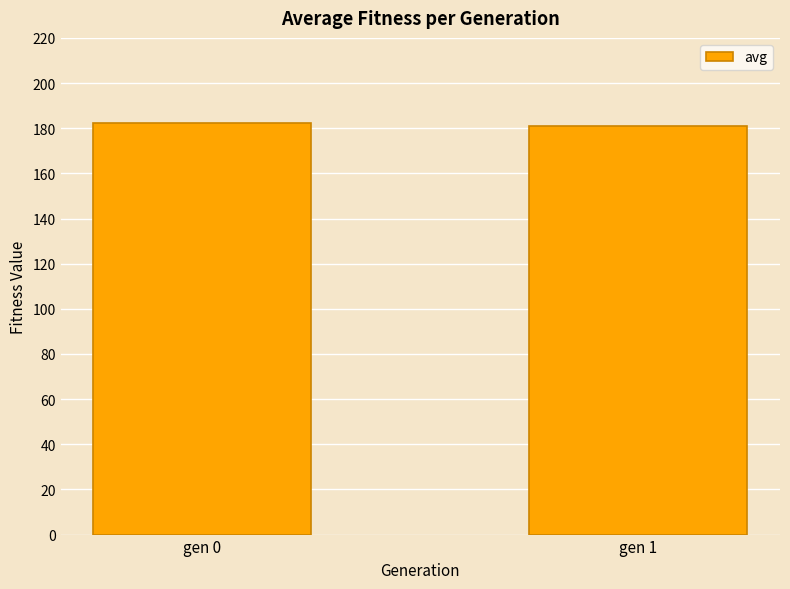

What is the average value?

181.6